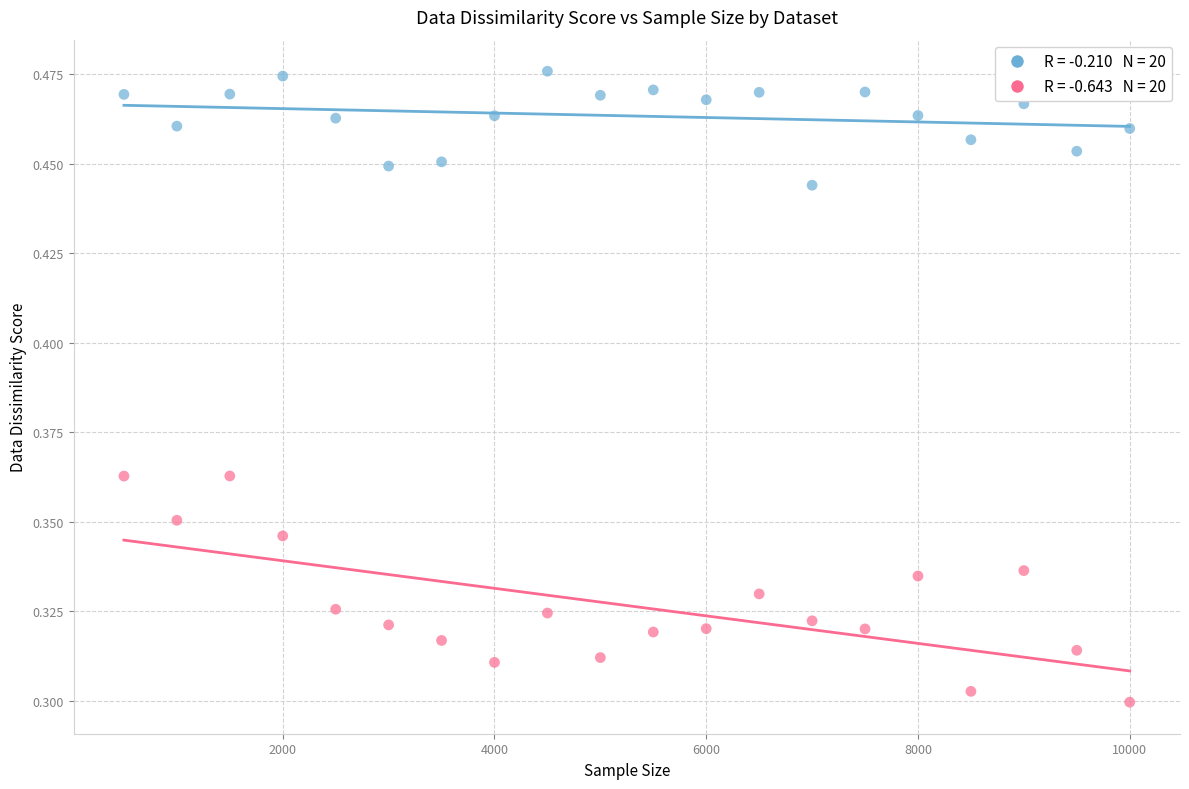

Across all data points, what is the range of X values (max minus min)?

9500.0